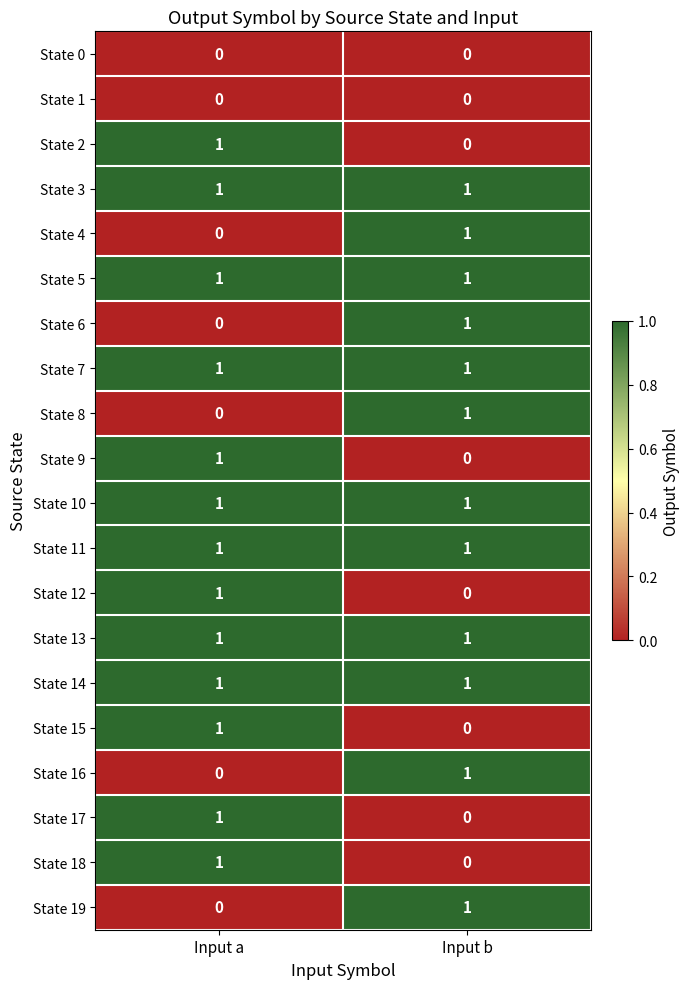

List the labels in order of State 19 value, smallest first.

Input a, Input b